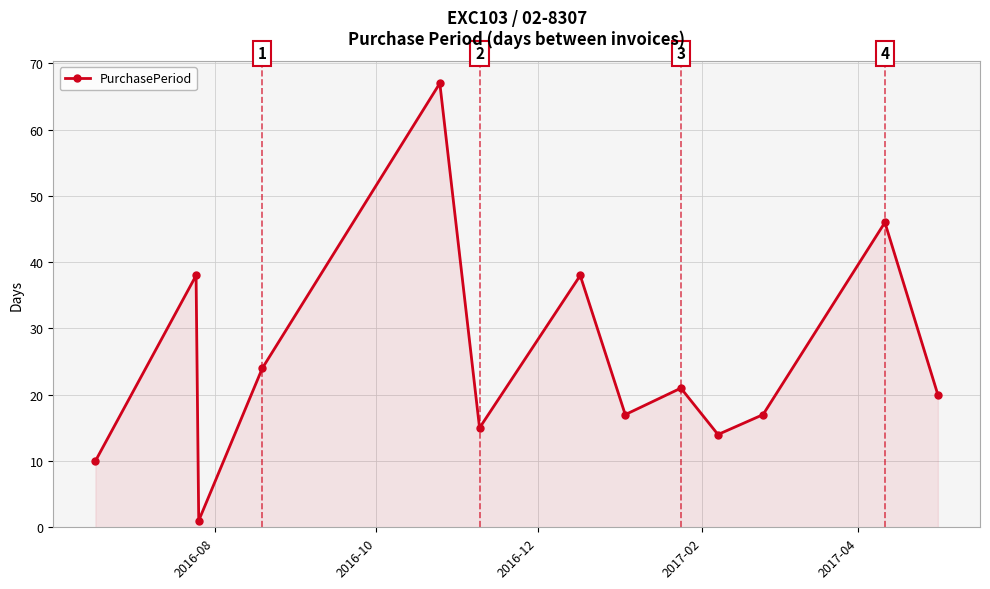

What is the sum of all values?

328